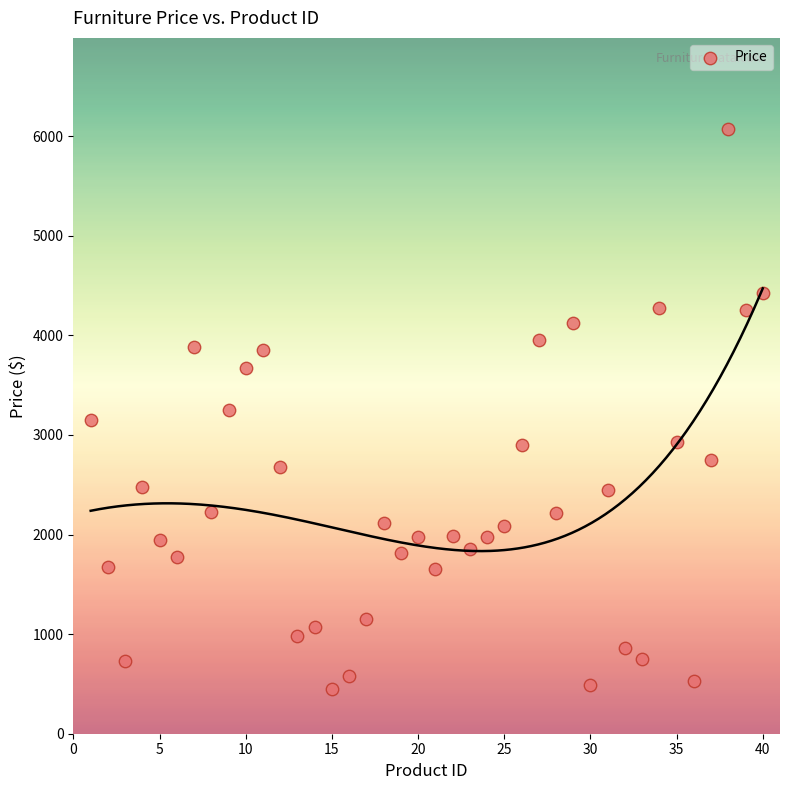

What is the range of X values (max minus min)?

39